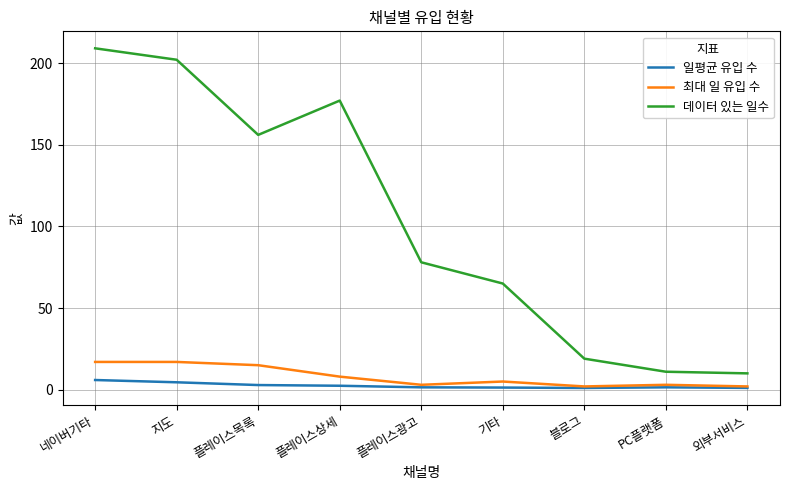

Rank the series at 지도 from lowest to highest value.

일평균 유입 수, 최대 일 유입 수, 데이터 있는 일수